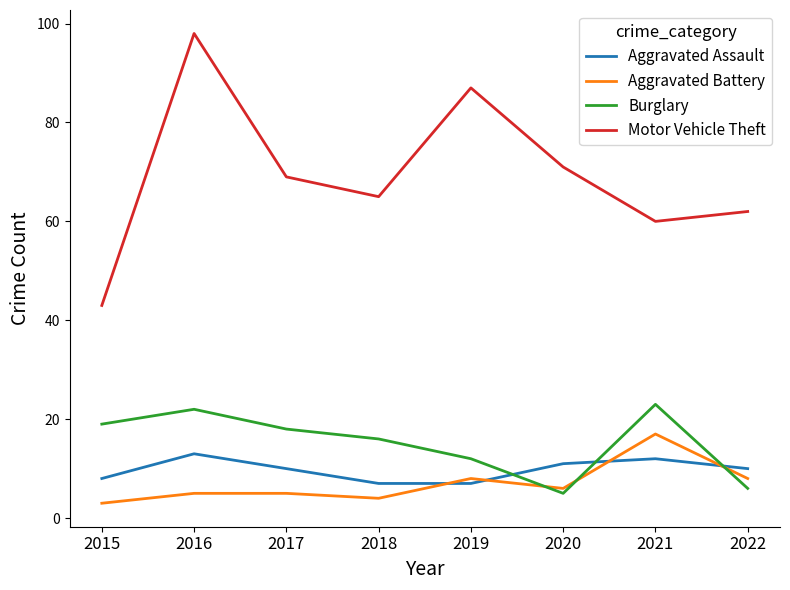

Where do Burglary and Aggravated Battery first cross each other?

2019 and 2020